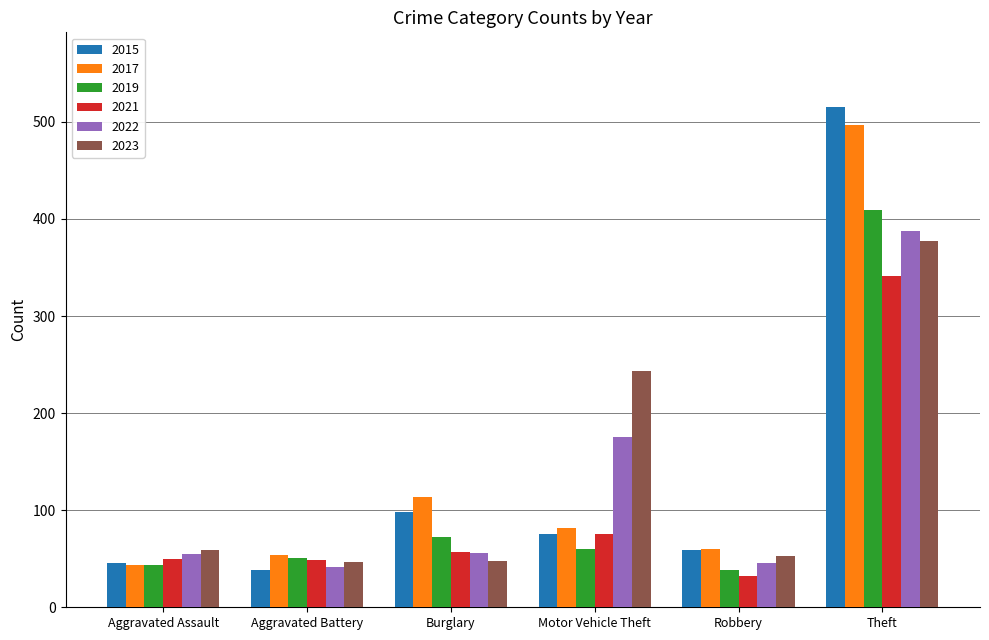

Where is 2019 nearest to the value 223?

Burglary